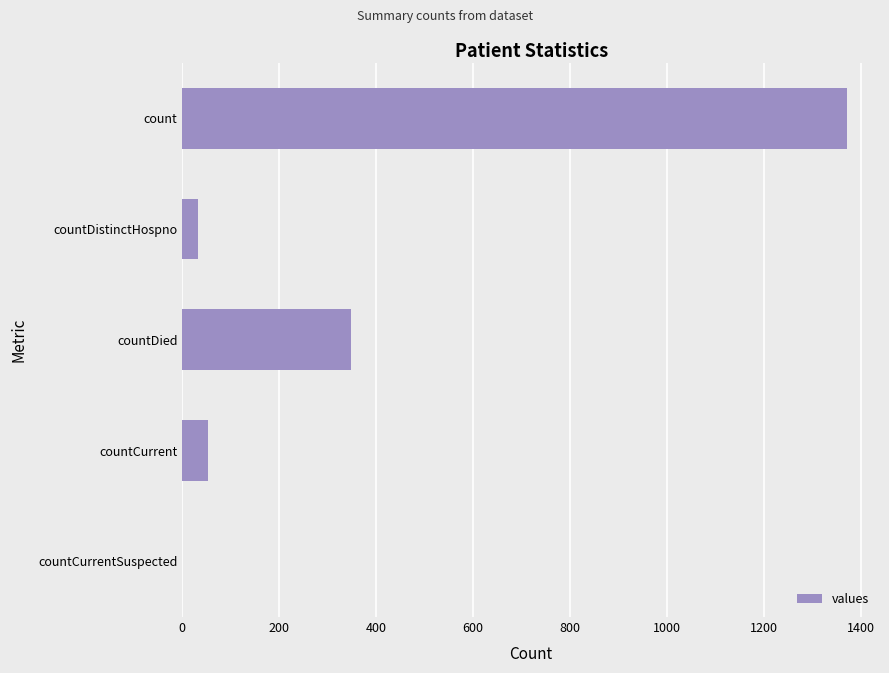

What is the maximum value shown in the chart?

1371